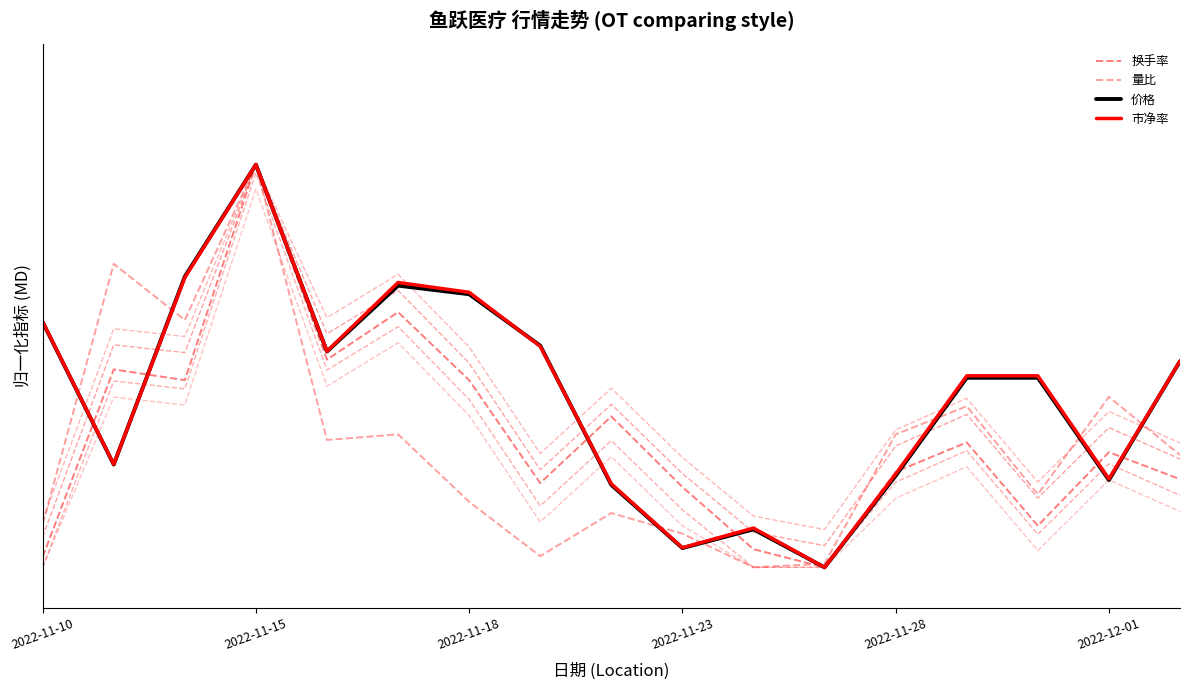

At which category does 换手率 reach its first local peak?

2022-11-15